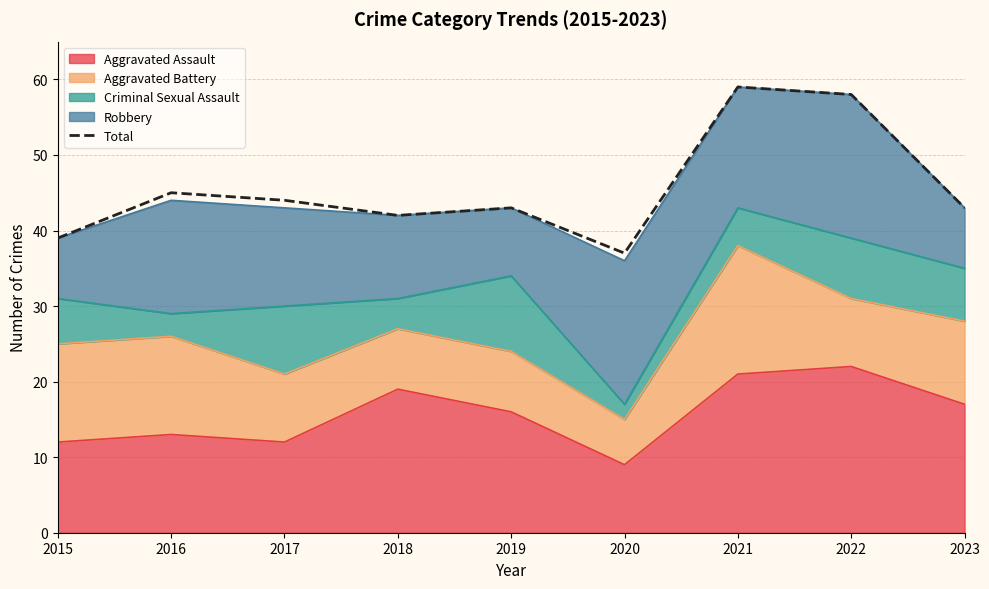

What is the difference between the values at 2023 and 2021?

16